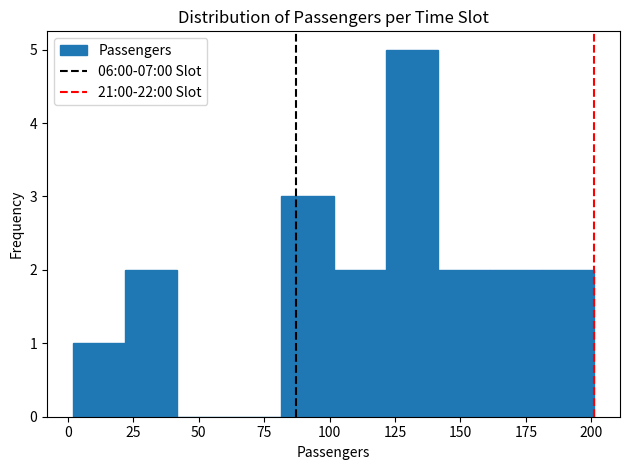

Around what value on the x-axis is the tallest bar? Give the approximate position of its centre, as read against the axis.

130